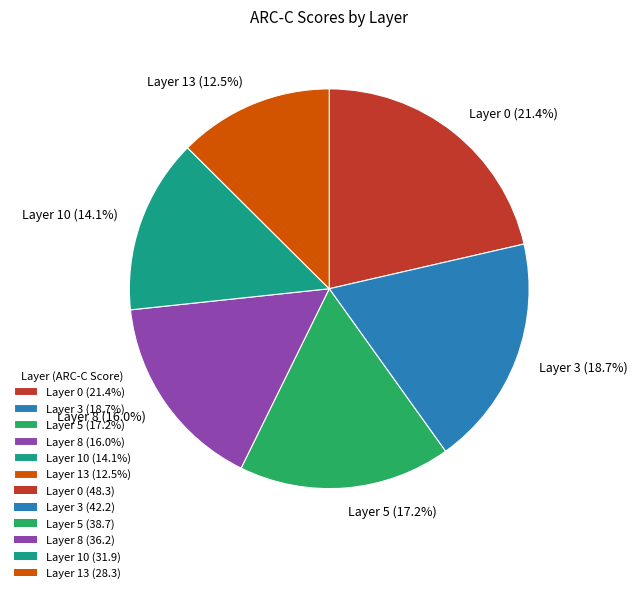

Which slice is the largest?

Layer 0